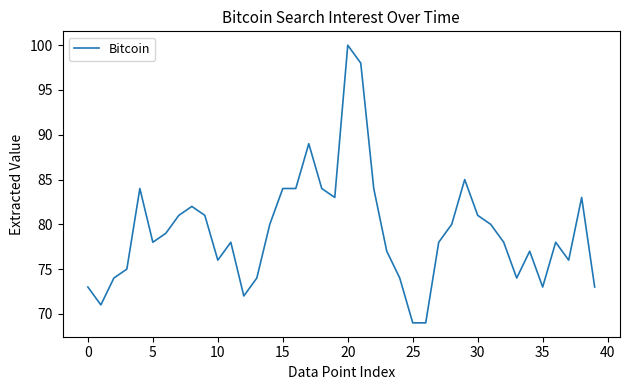

What is the minimum value shown in the chart?

69